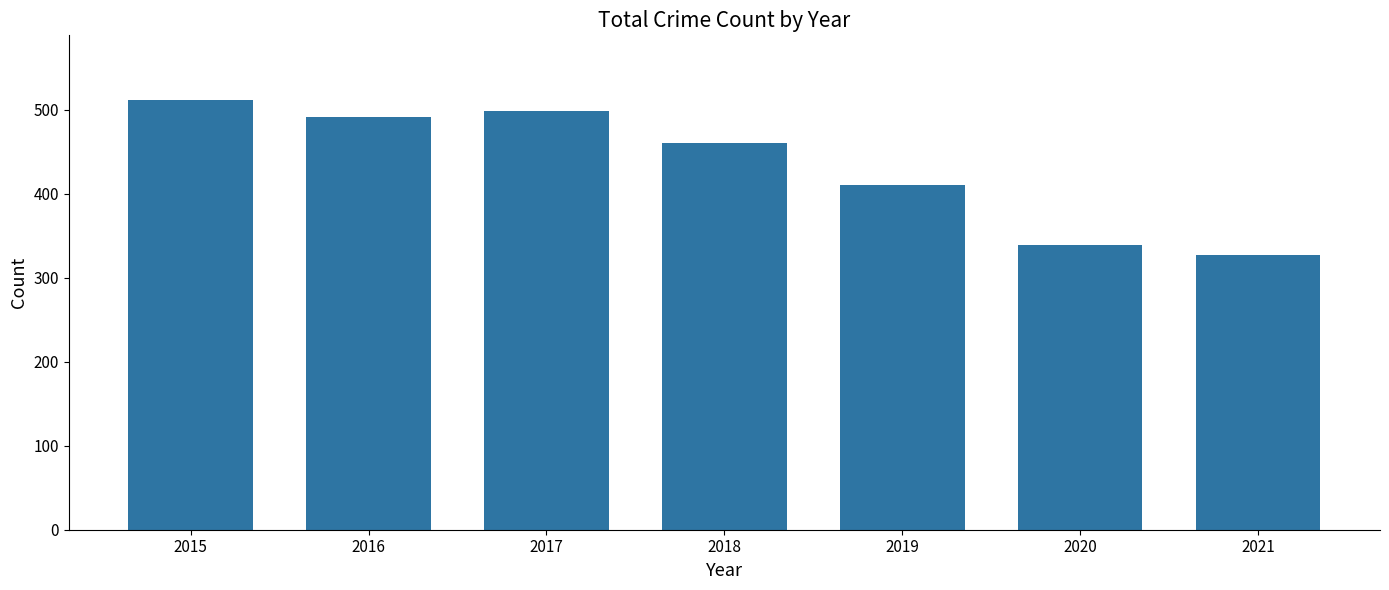

List the labels in order of value, largest first.

2015, 2017, 2016, 2018, 2019, 2020, 2021